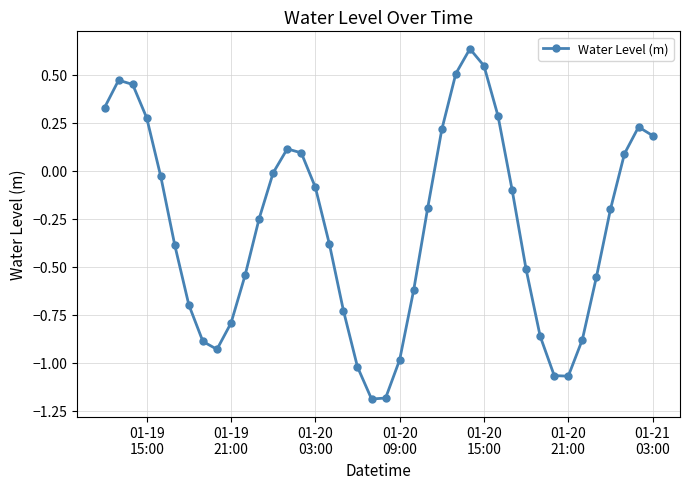

What is the difference between the maximum and minimum values?

1.8